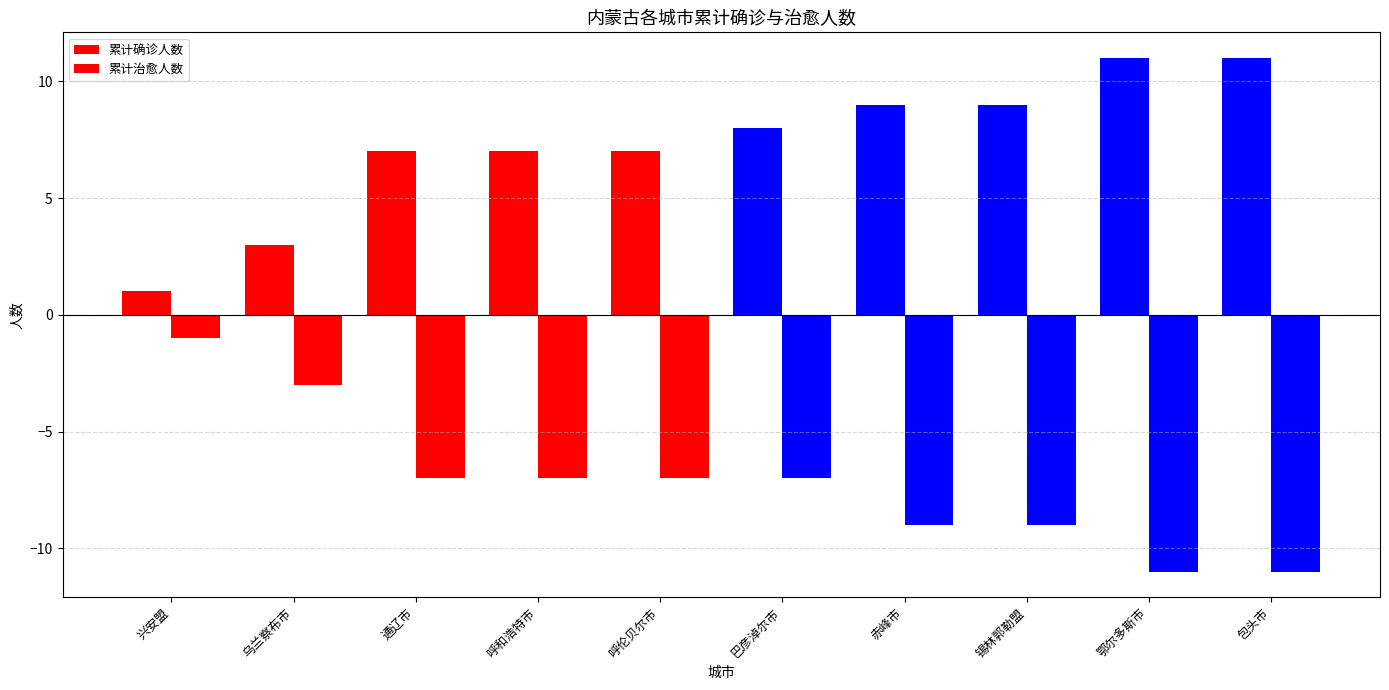

True or false: 累计确诊人数 has a value of 7 at 呼和浩特市.

True